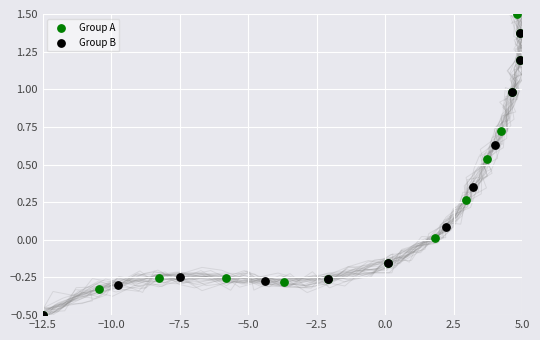

Which series contains the highest Y value?

Group A